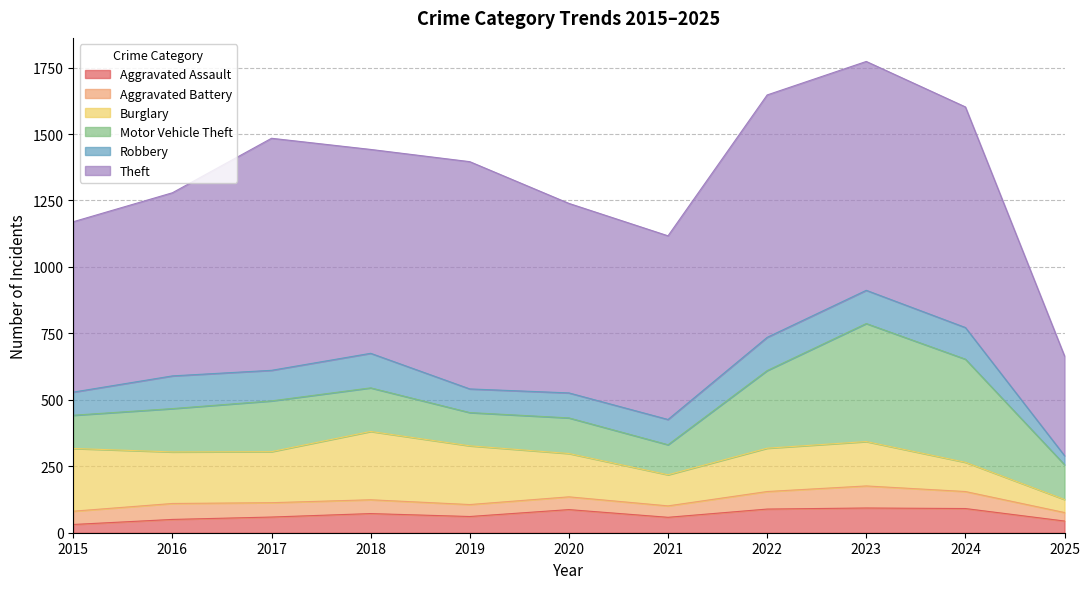

Where is the first local maximum for Burglary?

2018